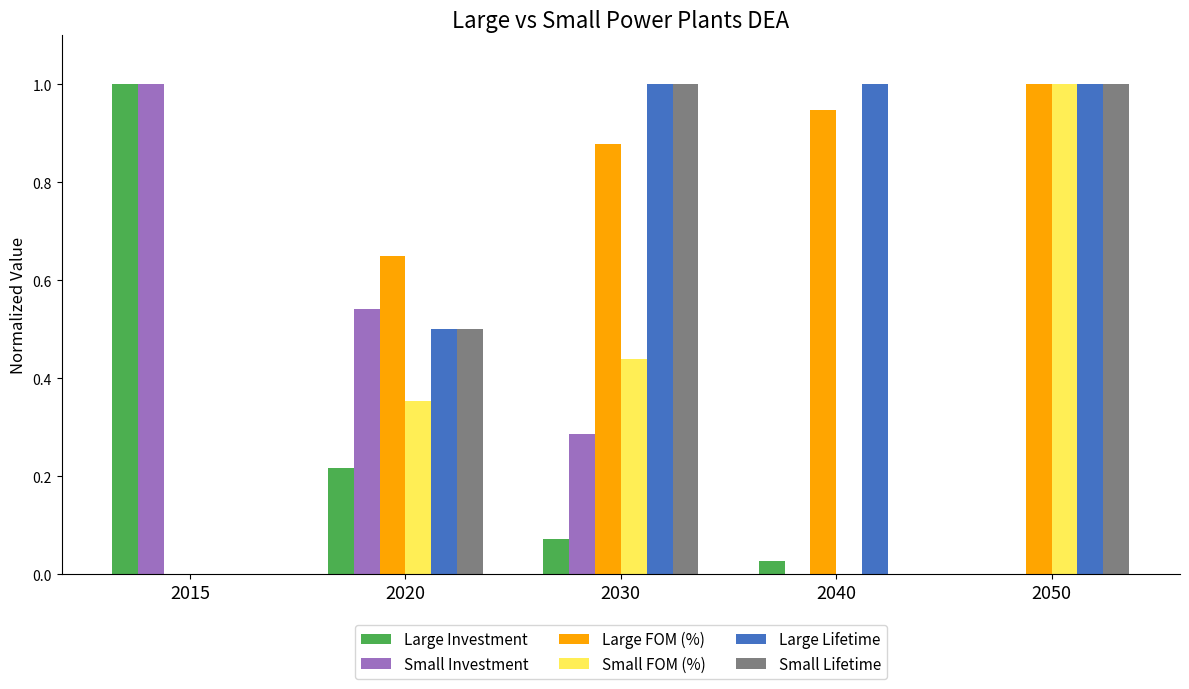

Is it true that Small Lifetime equals 0.5 at 2020?

True